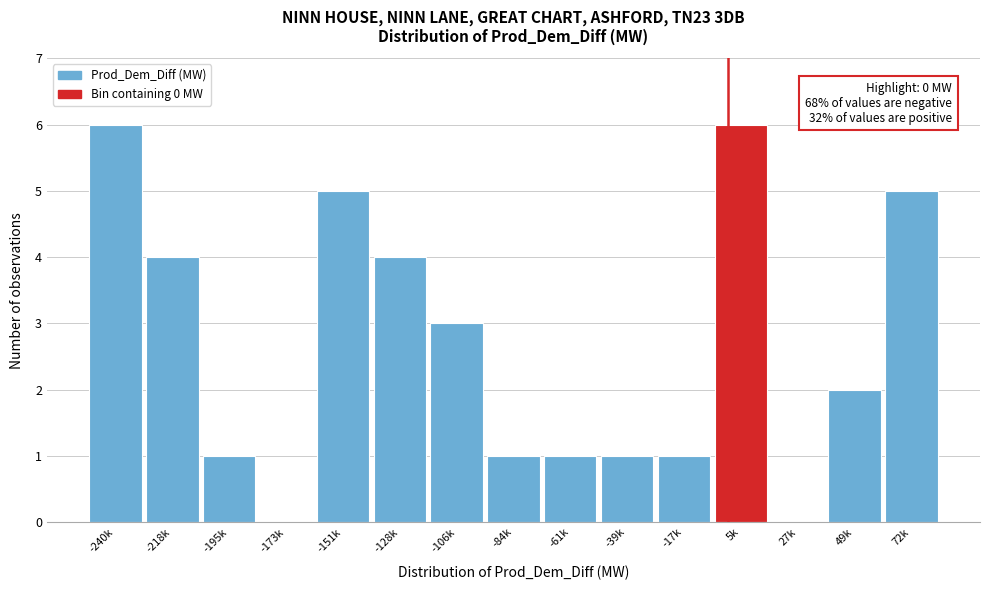

Reading left to right, transcribe all the data shown in this chart.

-240k=6	-218k=4	-195k=1	-173k=0	-151k=5	-128k=4	-106k=3	-84k=1	-61k=1	-39k=1	-17k=1	5k=6	27k=0	49k=2	72k=5